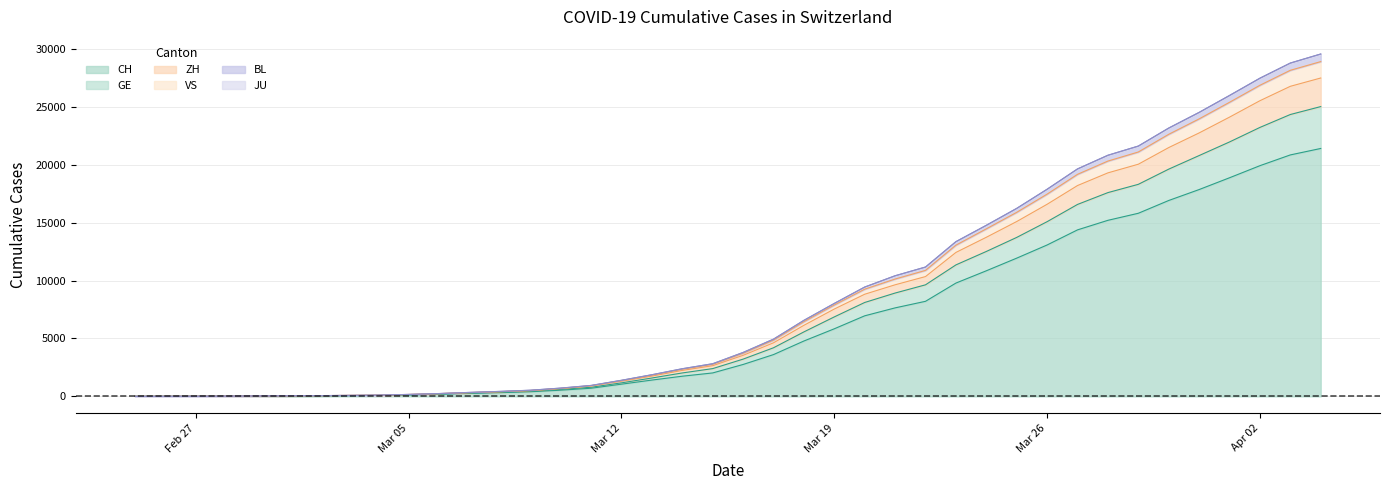

What is the value of the ZH point at the 31st from the left?

16581